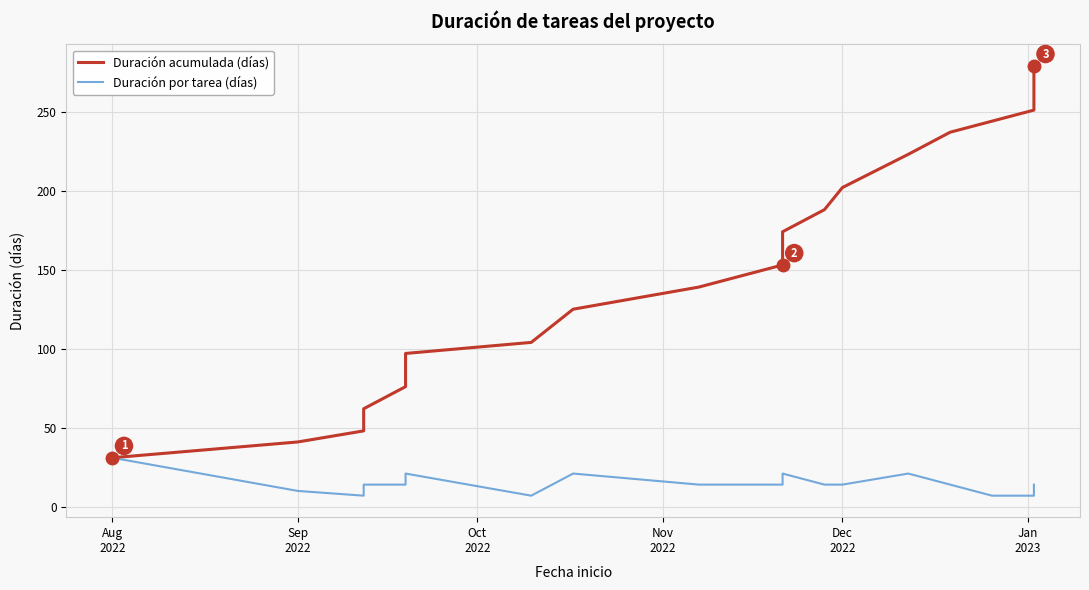

What is the smallest value displayed?

7